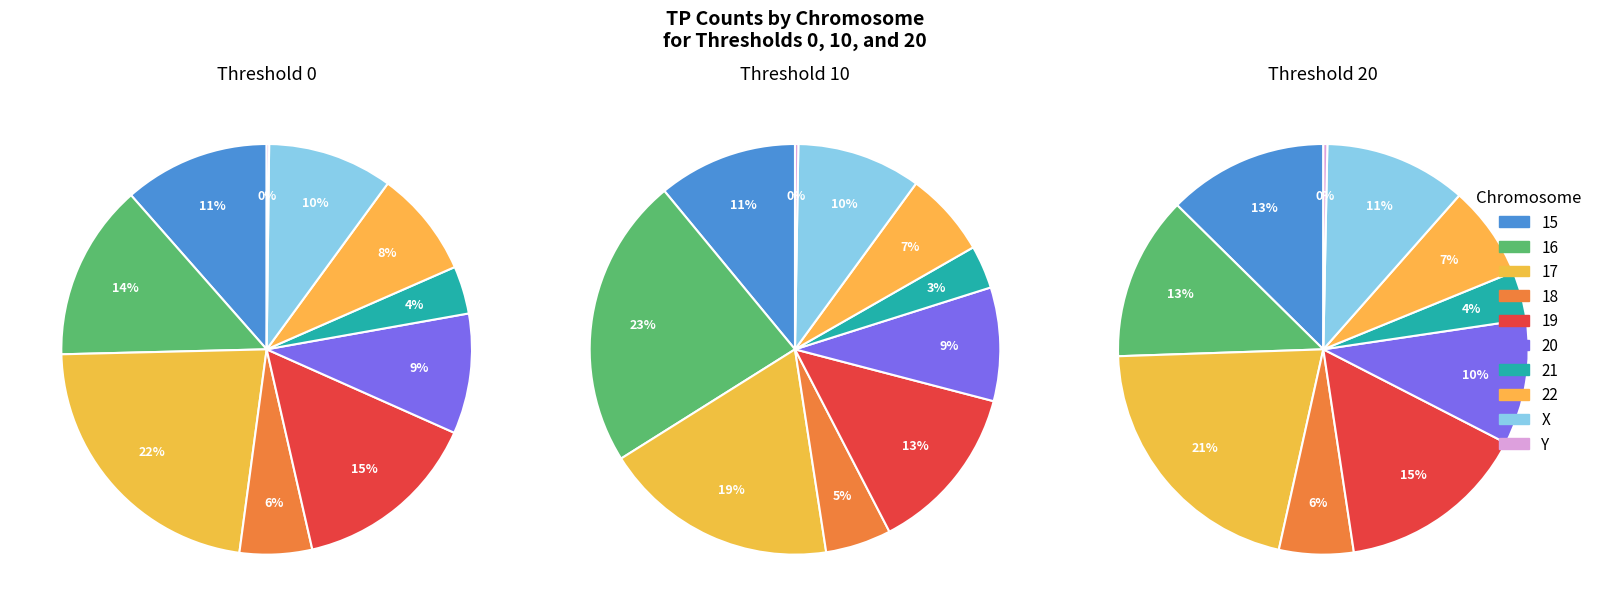

What percentage is the 20 slice, to the nearest percent?

9%